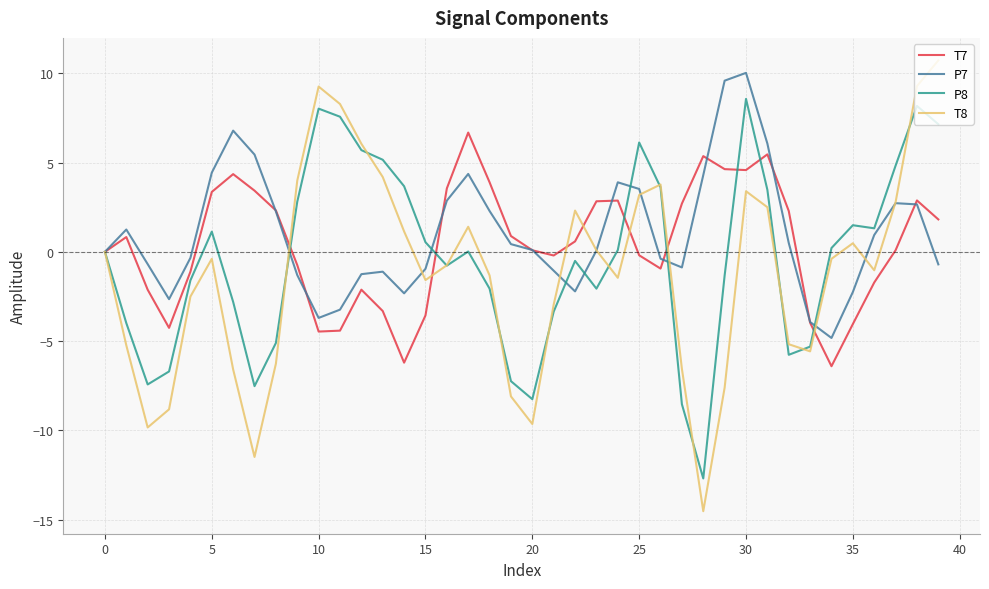

What is the difference between the maximum and second lowest values in the T7 series?

12.9